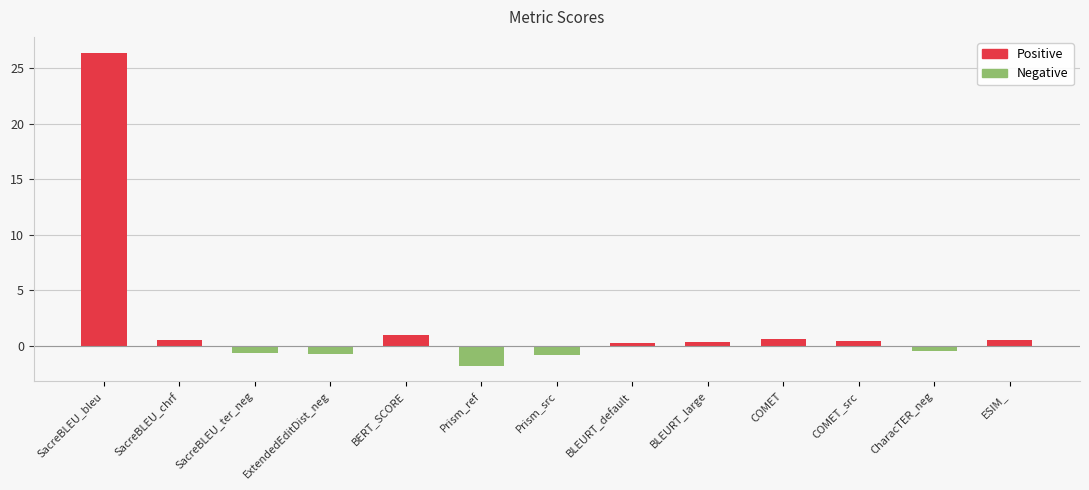

What is the difference between the values at SacreBLEU_ter_neg and COMET_src?

1.1